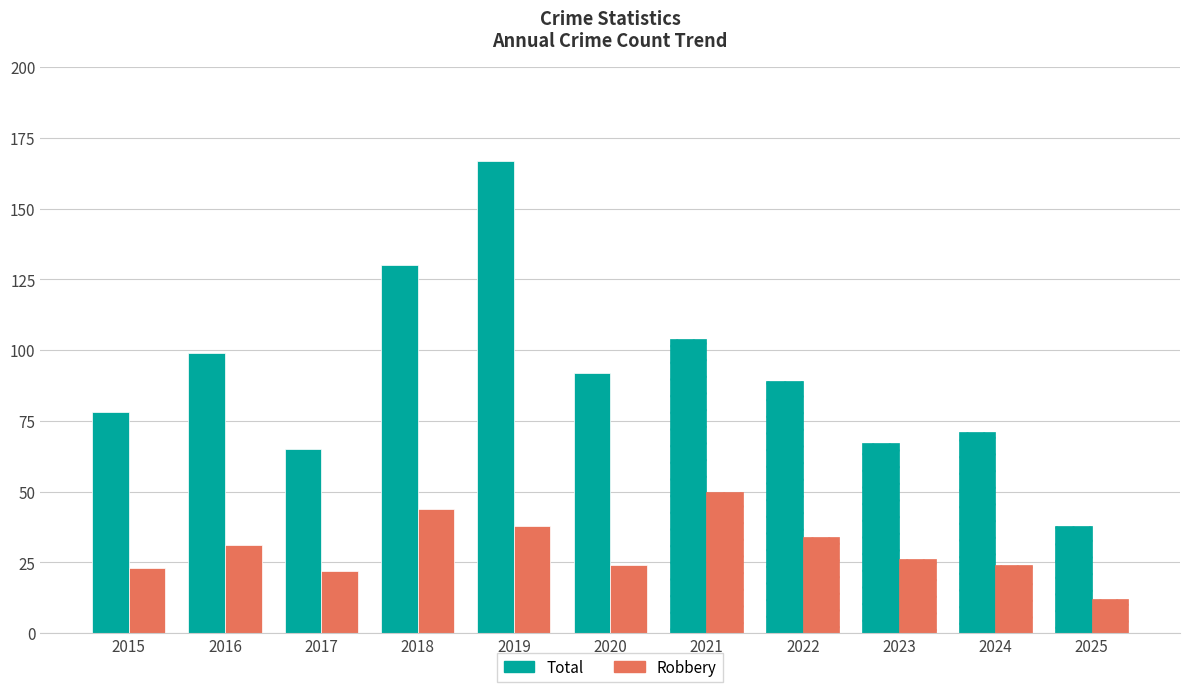

List the series in order of their overall mean, lowest first.

Robbery, Total